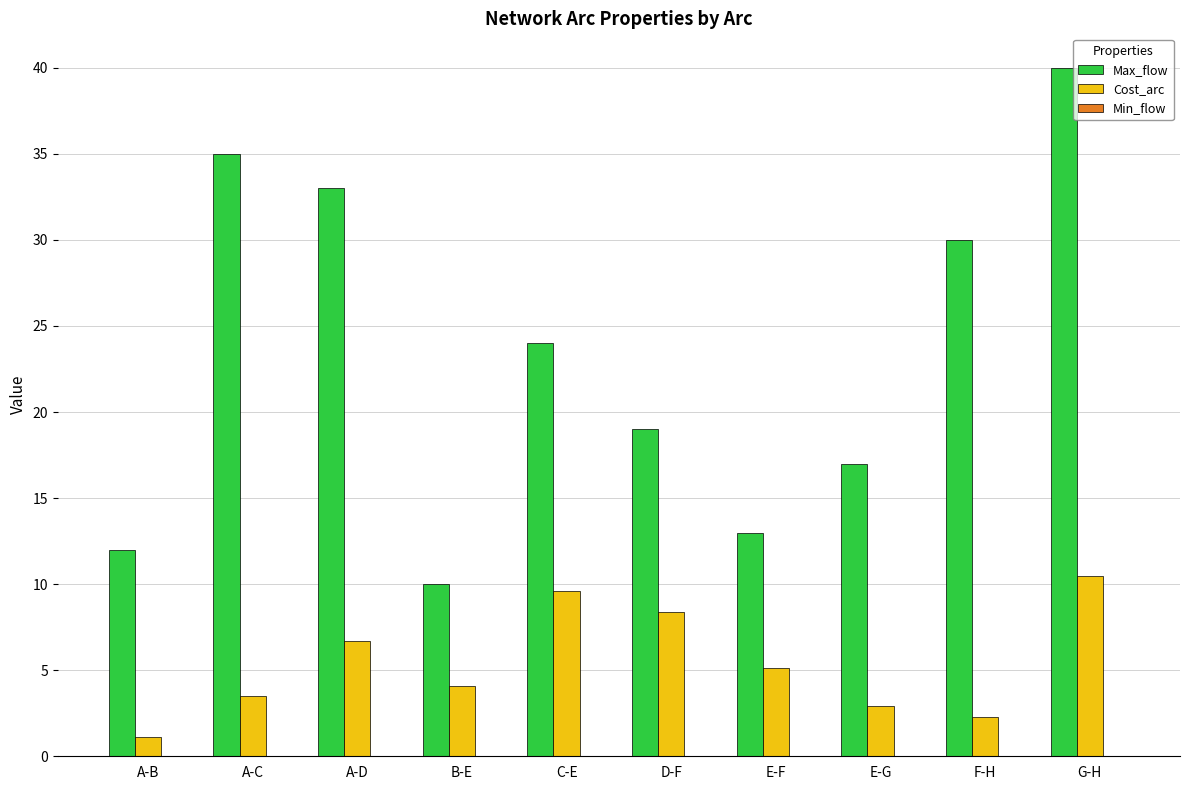

Does the chart contain stacked bars?

No